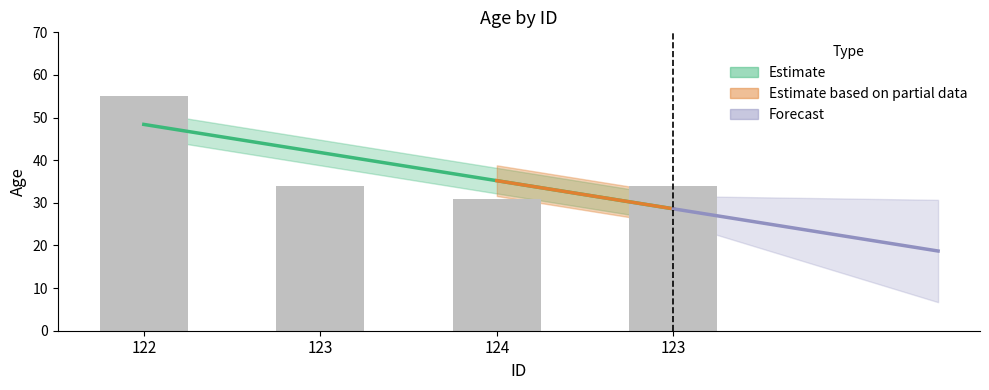

At which category does the chart reach its peak across all series?

122